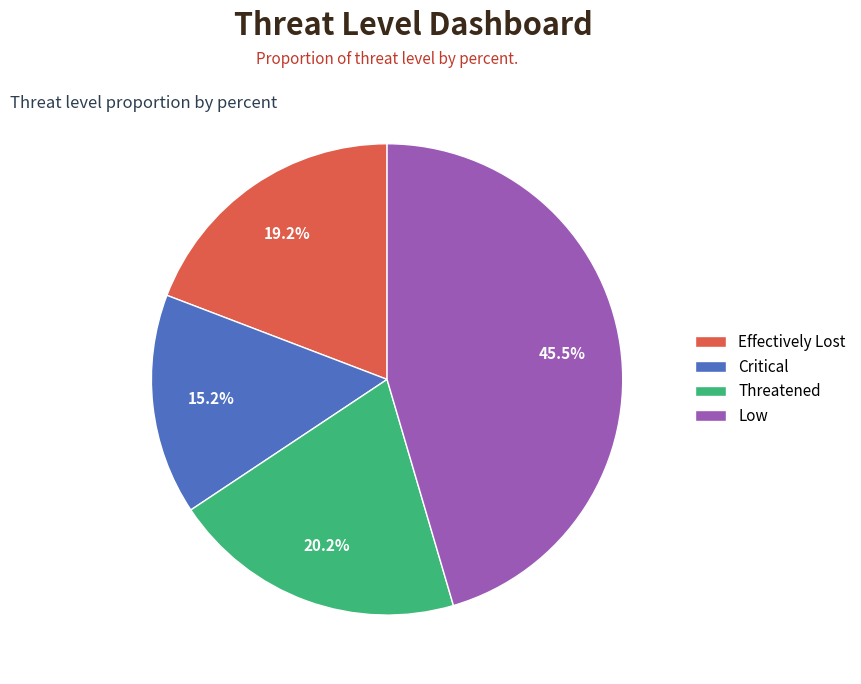

What is the ratio of the value at Threatened to the value at Low?

0.4